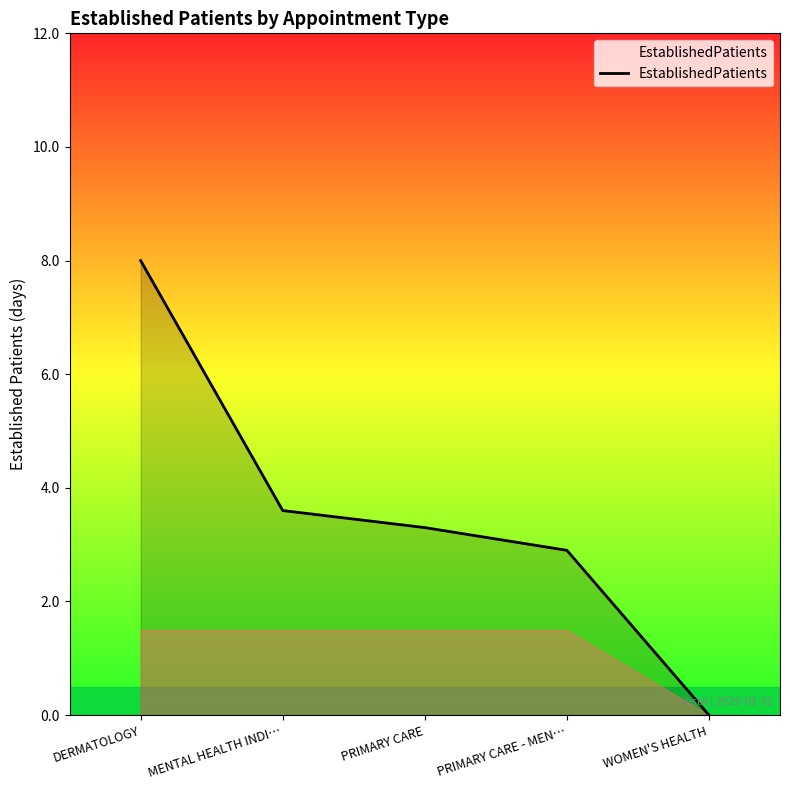

Reading right to left, list all the values displayed in this chart.

0.0	2.9	3.3	3.6	8.0